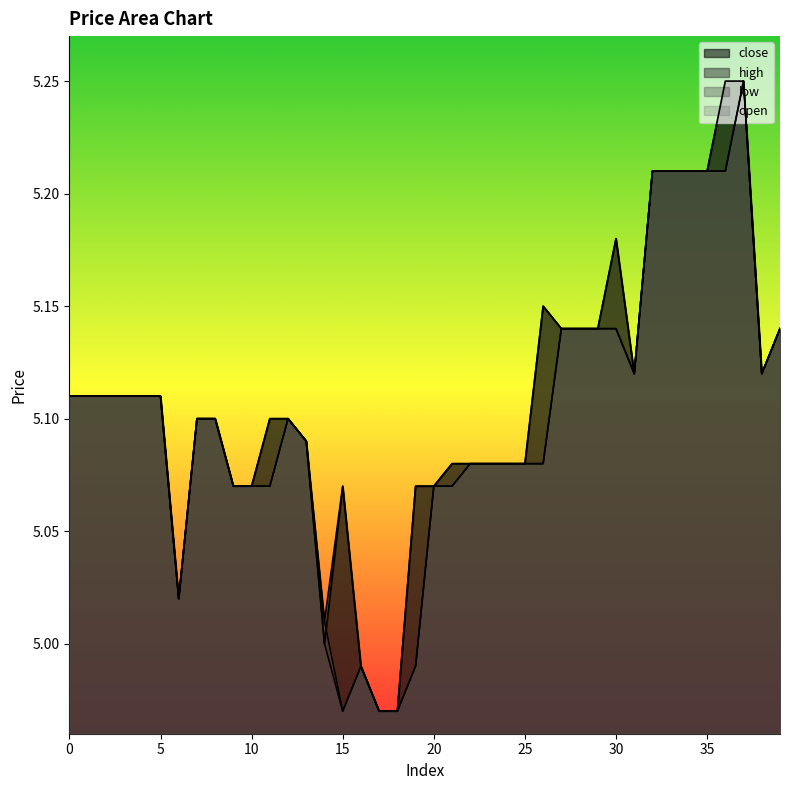

How many lines are shown in the chart?

4